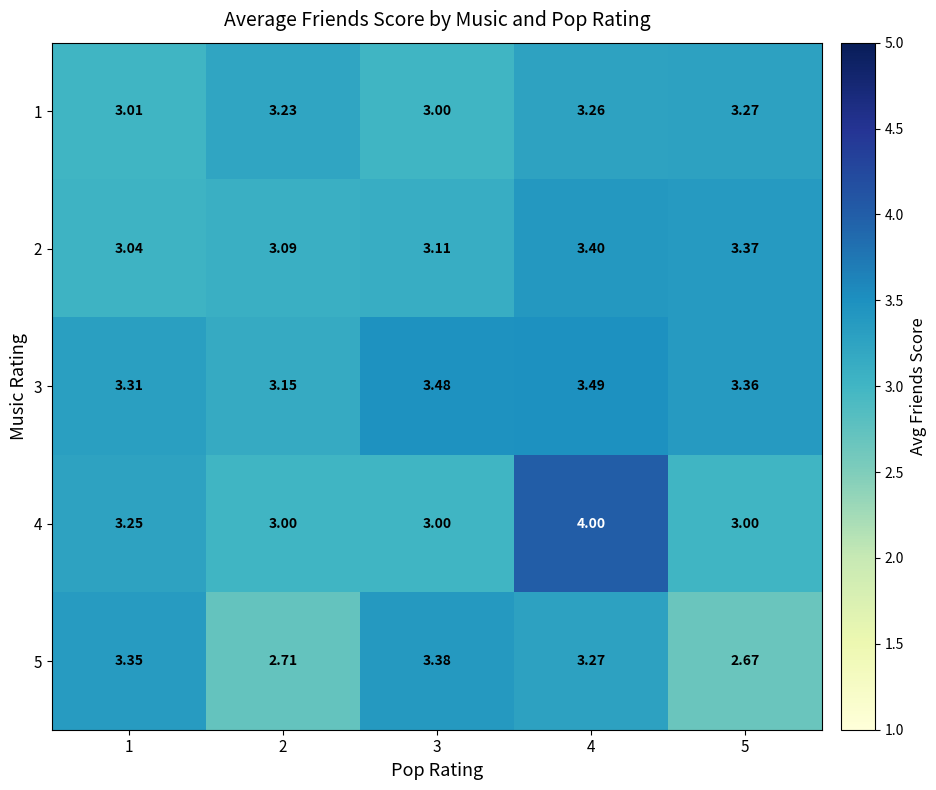

At which category does the chart reach its minimum across all series?

5